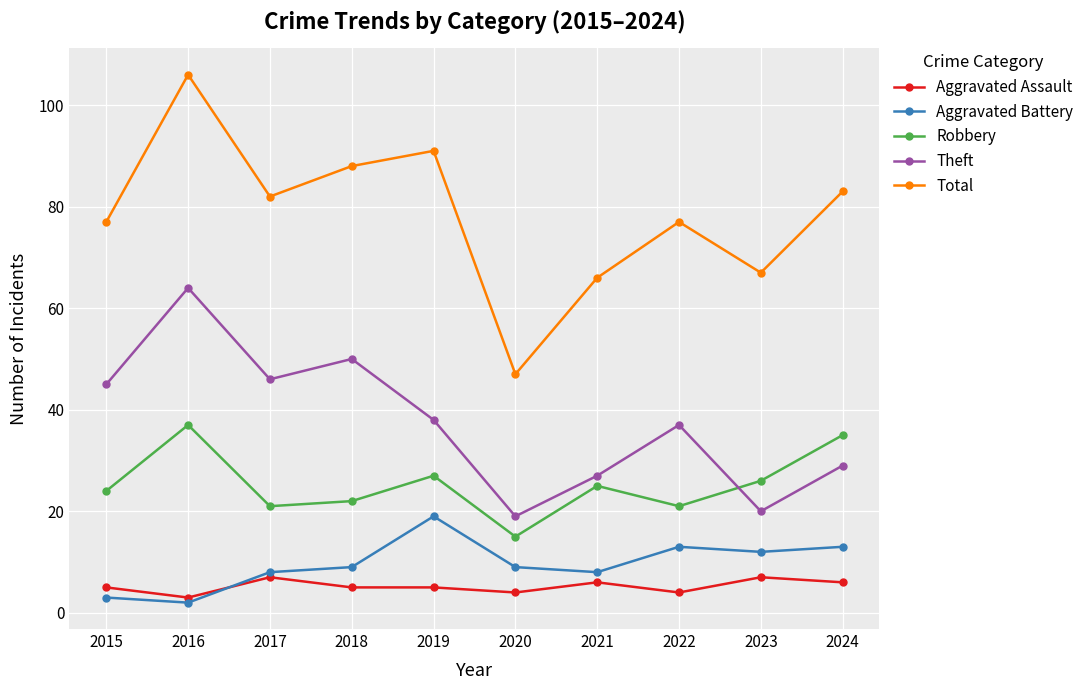

How many values in the Total series are below 82?

5